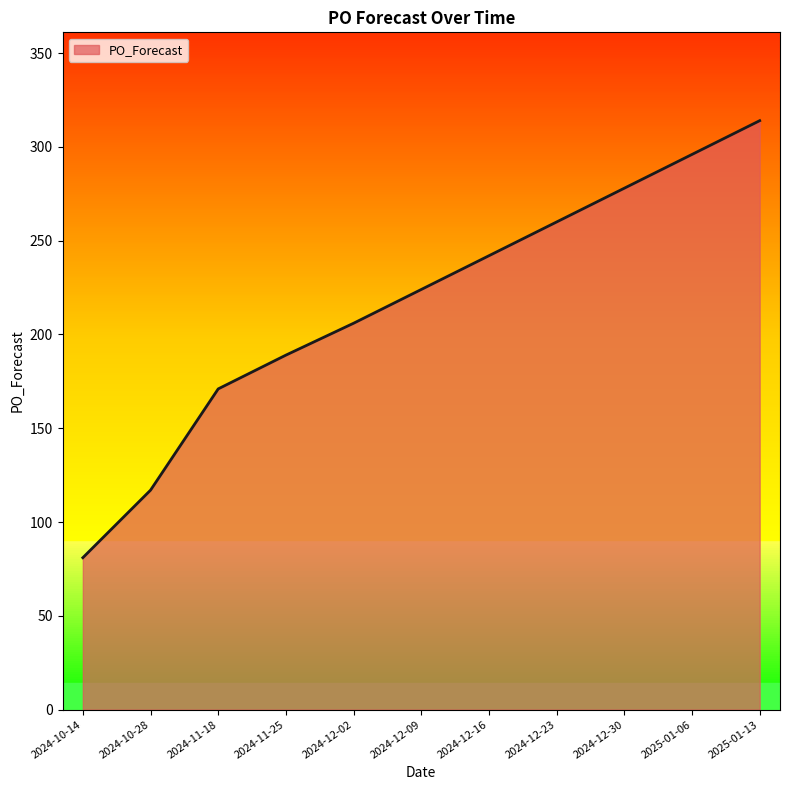

What is the ratio of the value at 2024-10-28 to the value at 2024-12-02?

0.6